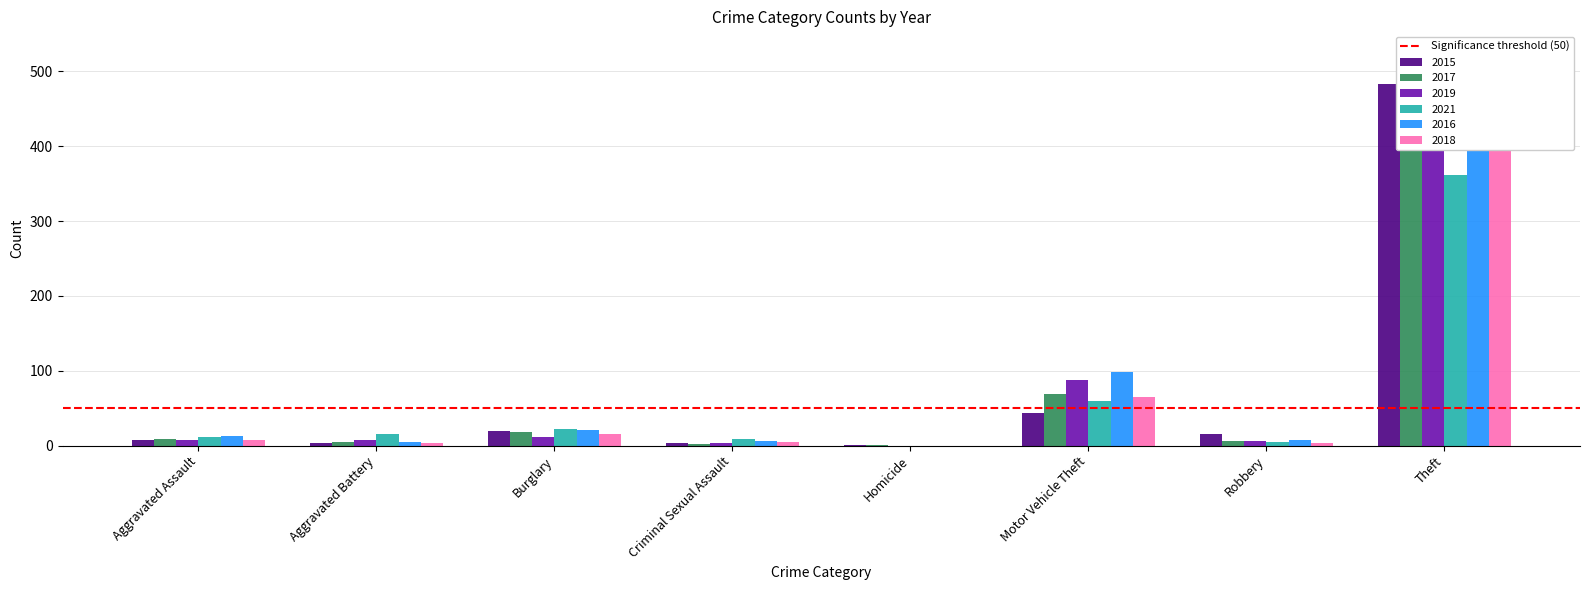

The 2017 series shows 103 at Theft. True or false?

False